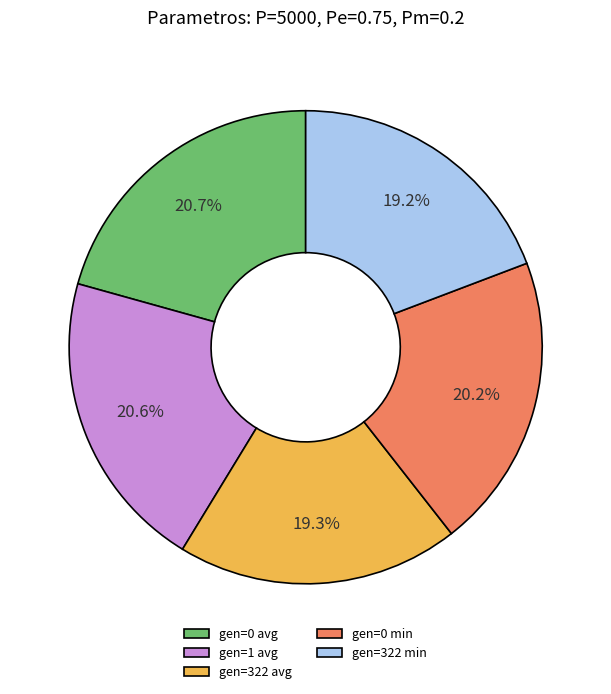

Count the number of slices in the pie.

5